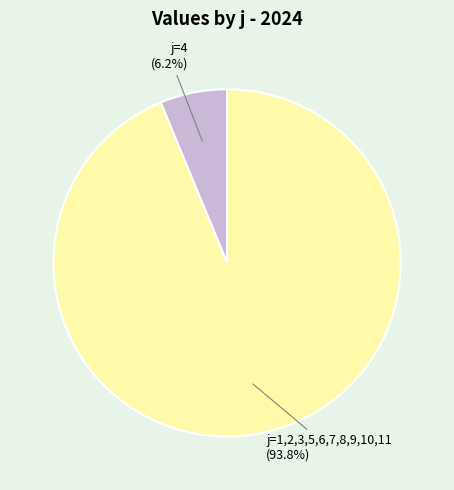

How many slices are in this pie chart?

2